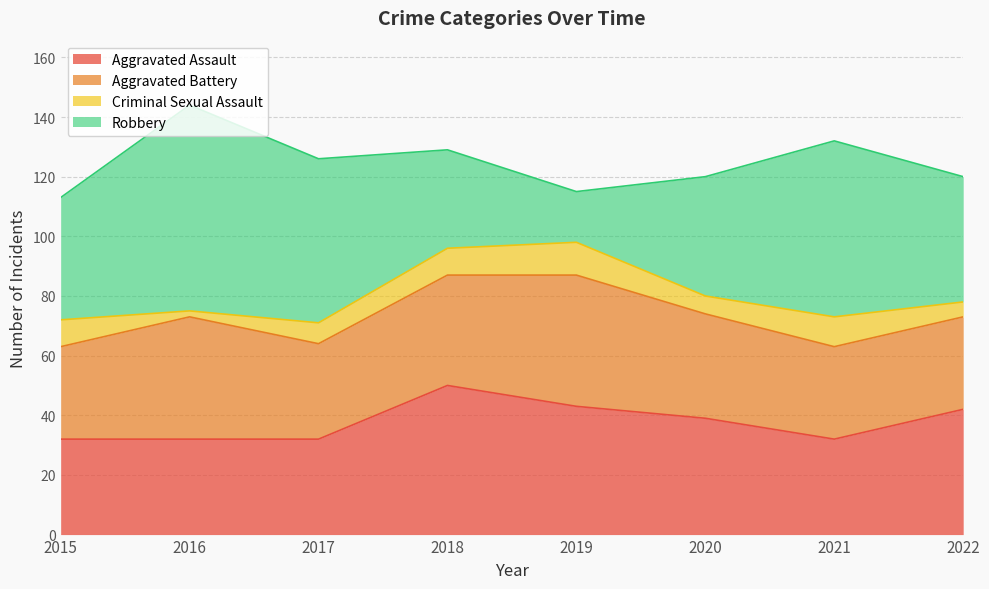

Which category has the lowest value across all series?

2016